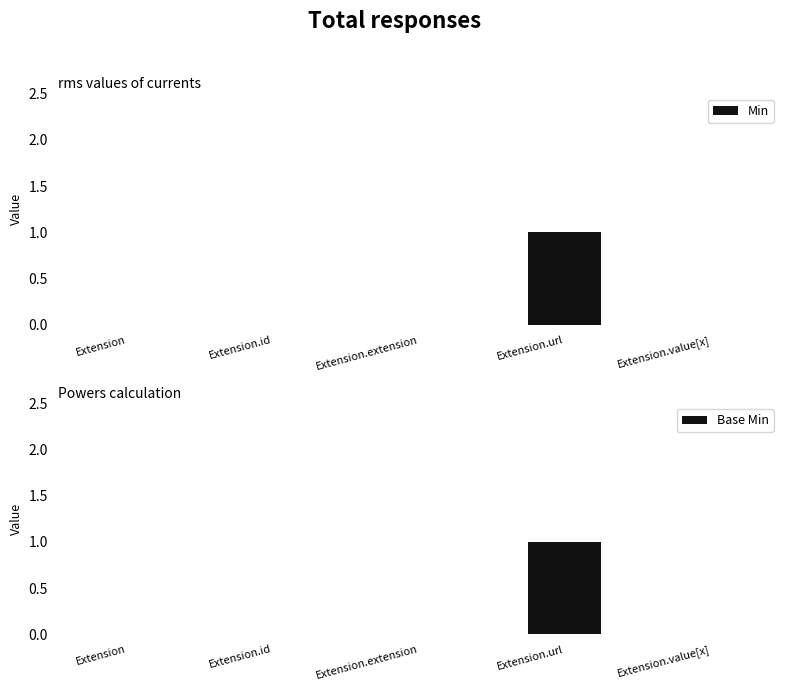

Between Extension.extension and Extension, which is larger?

Extension.extension